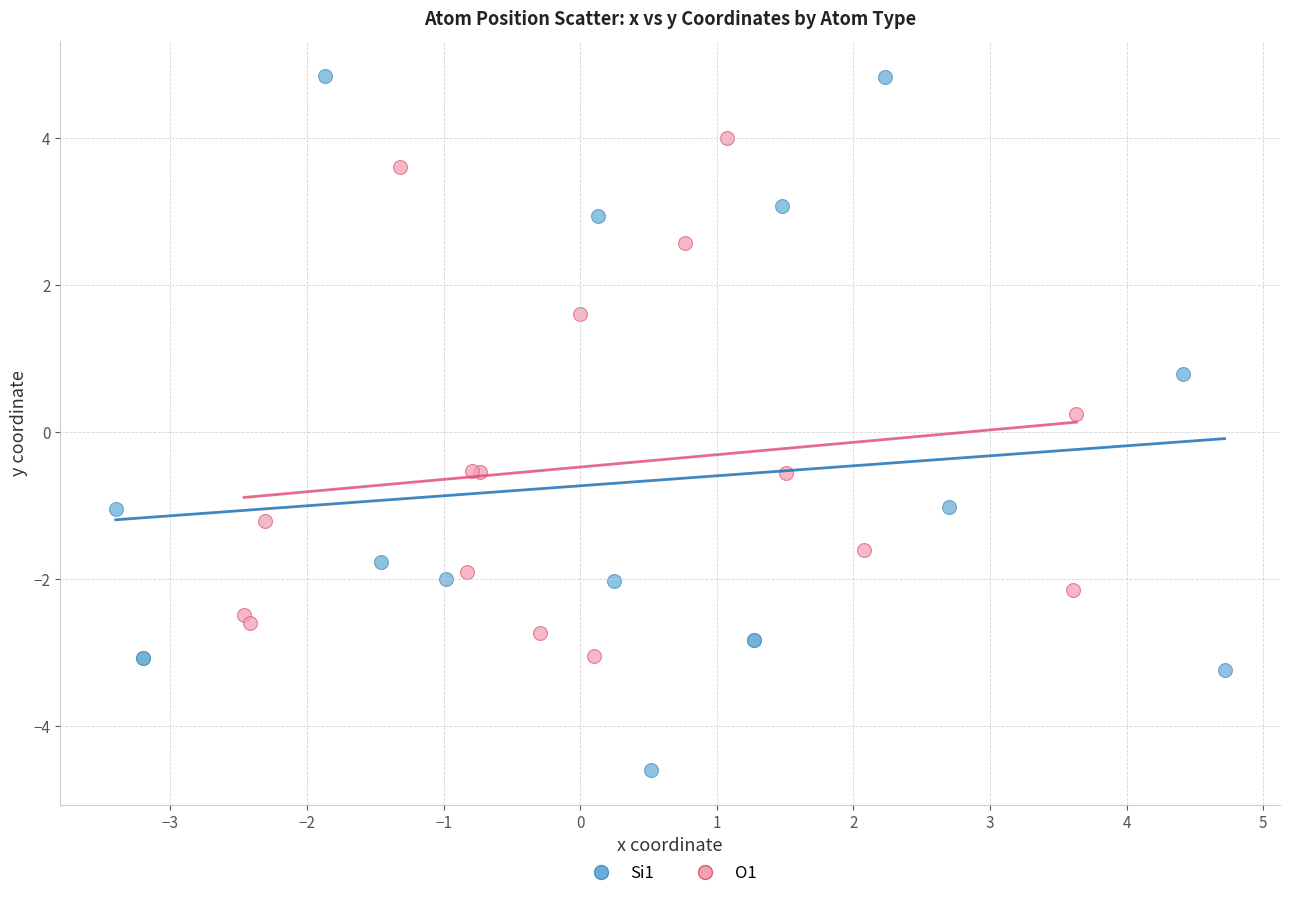

Which series contains the highest Y value?

Si1